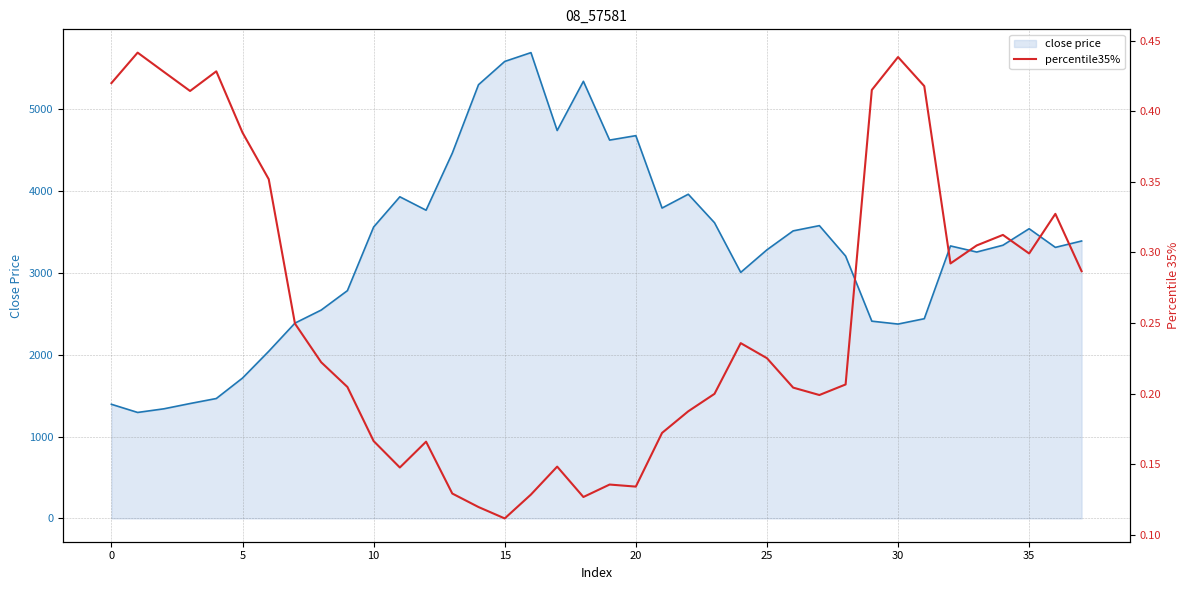

Reading left to right, list all the values displayed in this chart.

close price line: 1394.0	1294.3	1338.7	1403.3	1464.5	1714.4	2041.0	2385.3	2544.6	2781.8	3558.7	3928.0	3764.1	4460.6	5296.8	5580.8	5688.5	4737.4	5338.3	4620.4	4674.6	3790.5	3959.1	3611.3	3004.8	3280.4	3511.7	3575.7	3204.2	2409.0	2373.7	2438.9	3327.8	3253.3	3336.3	3538.0	3310.1	3388.0
percentile35%: 0.4	0.4	0.4	0.4	0.4	0.4	0.4	0.2	0.2	0.2	0.2	0.1	0.2	0.1	0.1	0.1	0.1	0.1	0.1	0.1	0.1	0.2	0.2	0.2	0.2	0.2	0.2	0.2	0.2	0.4	0.4	0.4	0.3	0.3	0.3	0.3	0.3	0.3